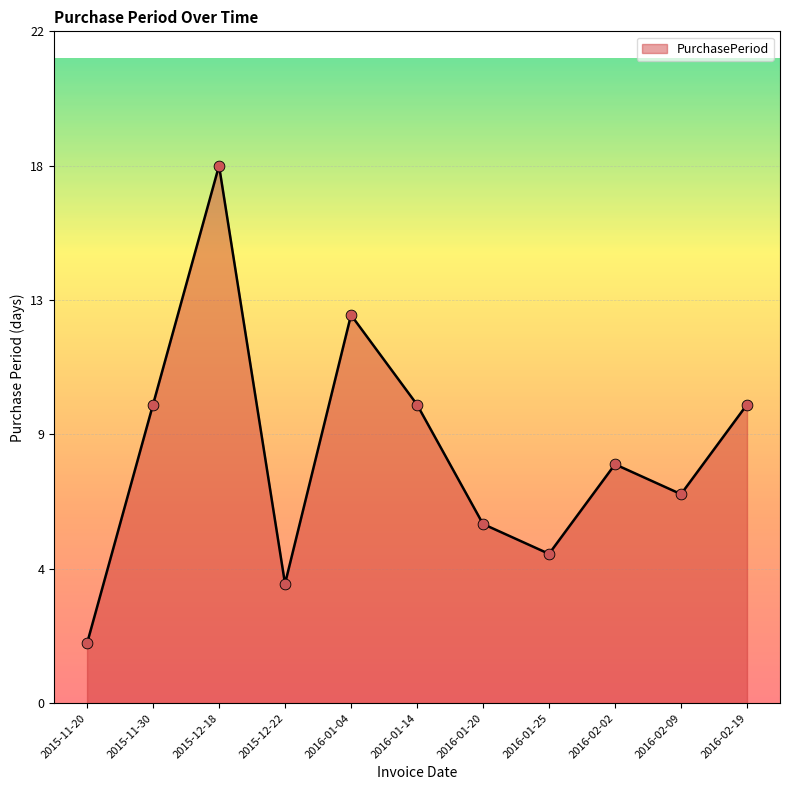

Between 2016-01-04 and 2015-11-30, which is larger?

2016-01-04